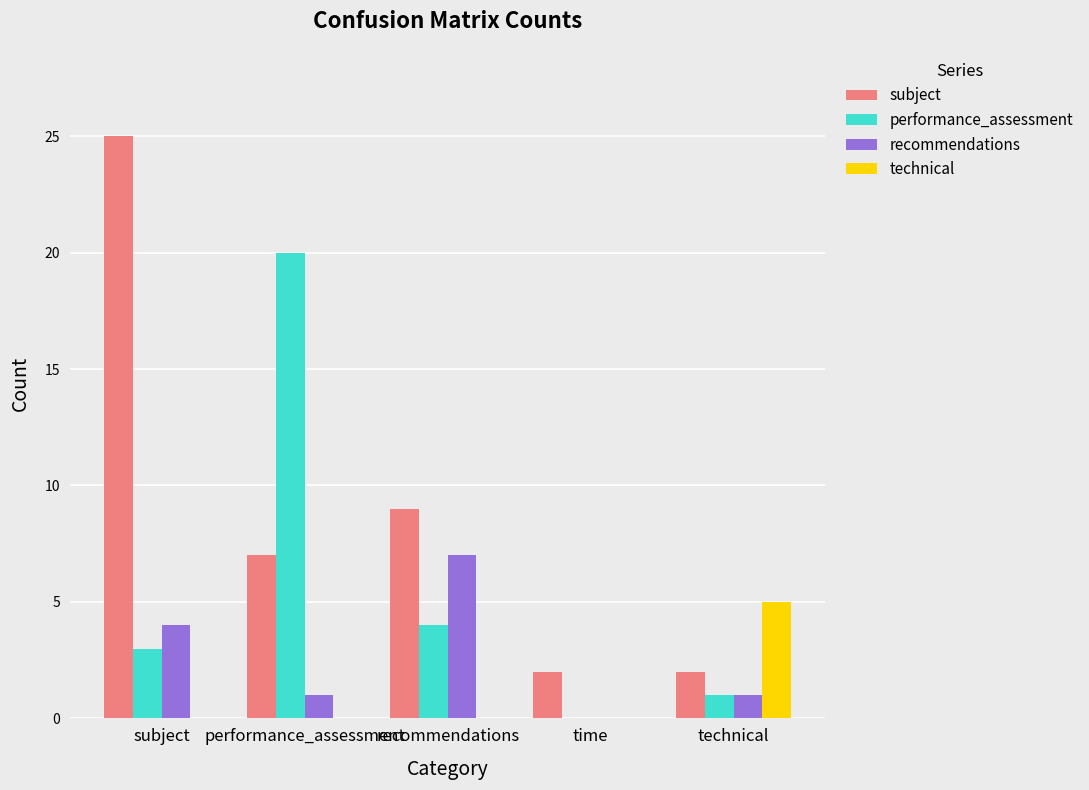

Which series changed the most between performance_assessment and recommendations?

performance_assessment